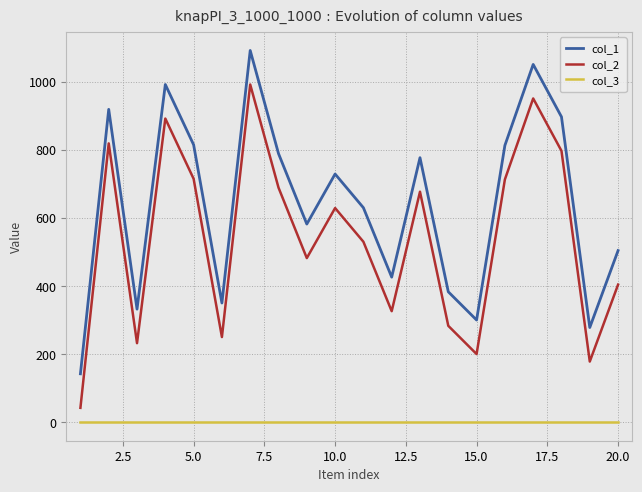

List the series in order of their peak value, lowest first.

col_3, col_2, col_1